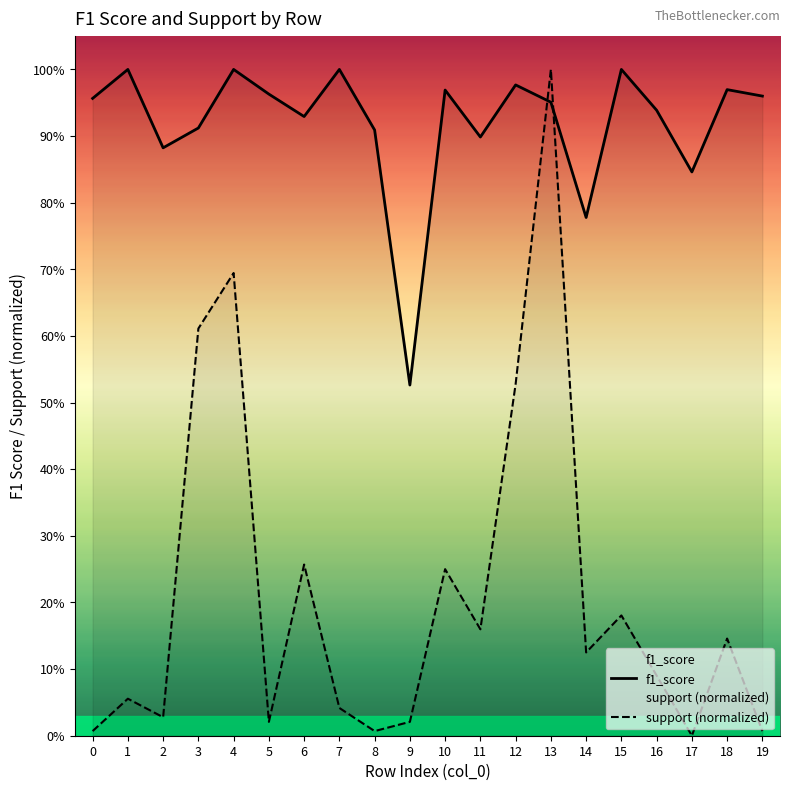

Which series has the largest total across all categories?

f1_score